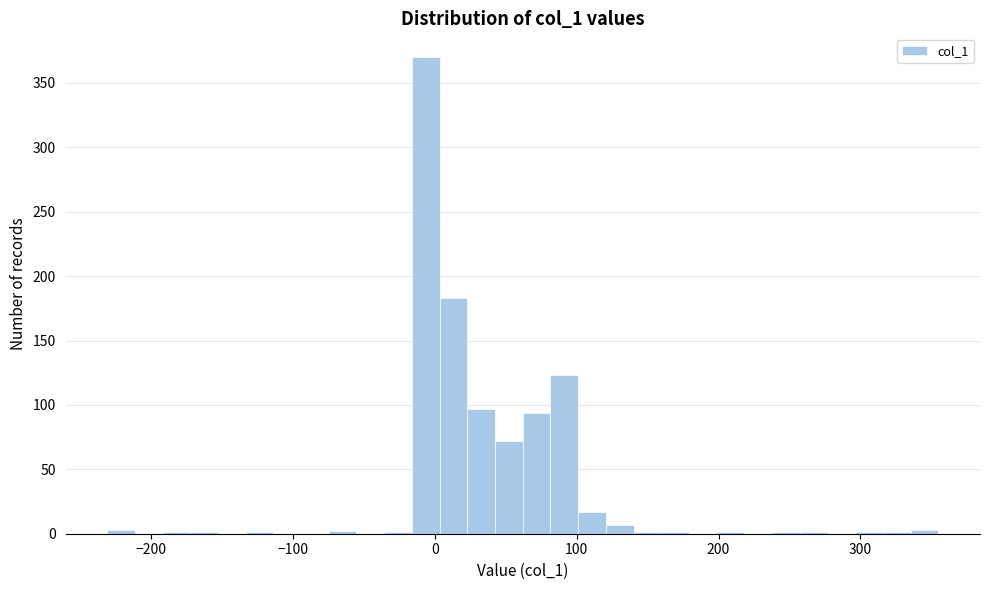

Read against the x-axis, roughly where is the centre of the tallest bar?

-10